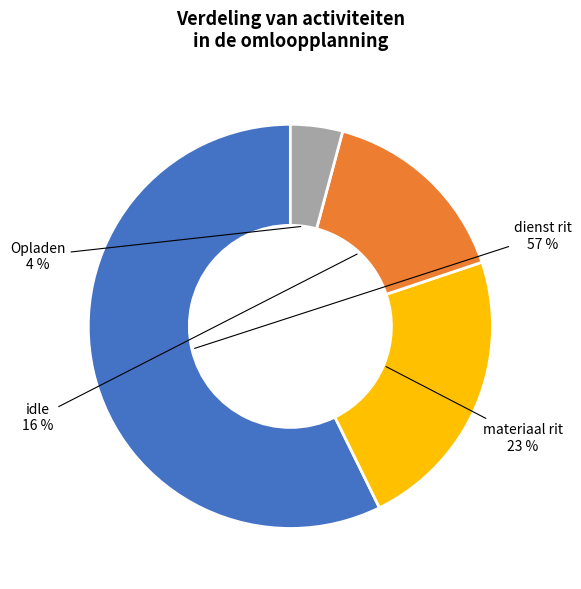

Does any single category account for the majority?

Yes